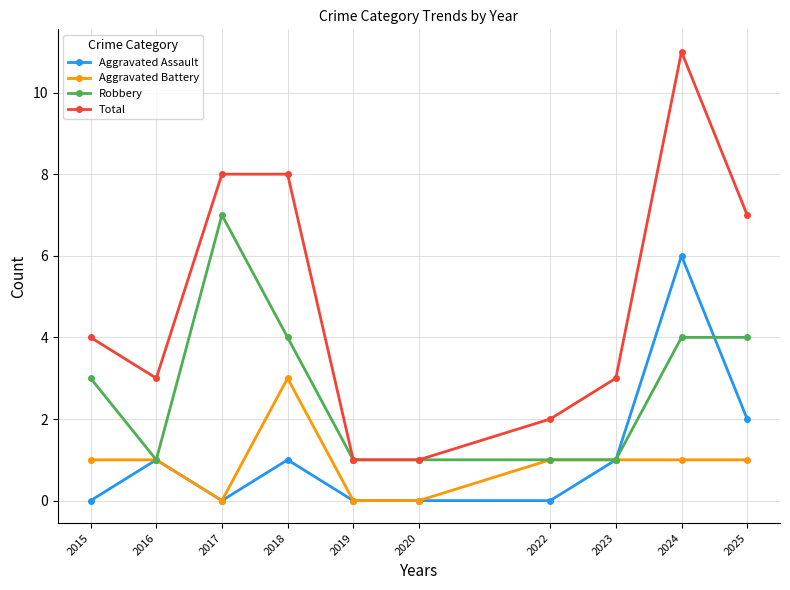

True or false: Total has a value of 3 at 2016.

True